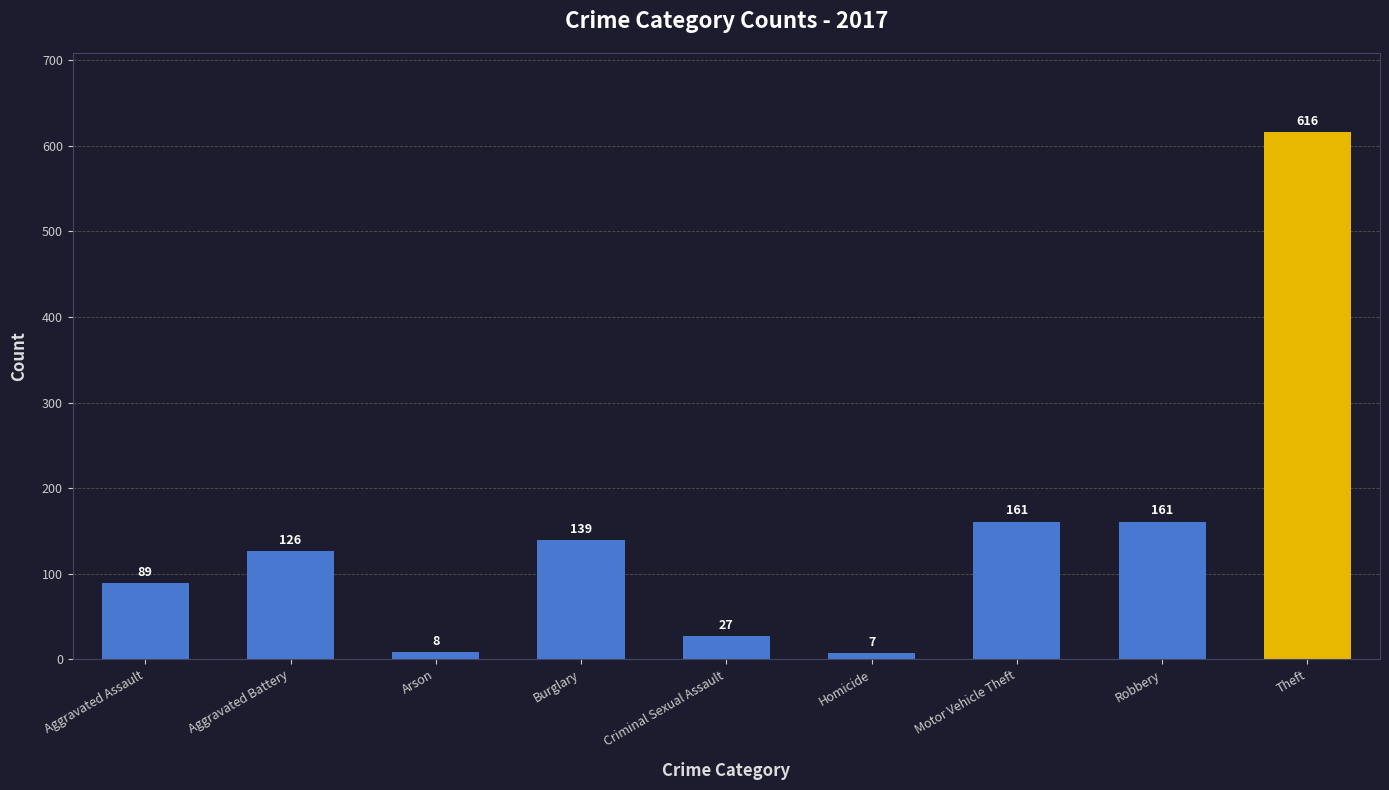

How many categories are shown in the chart?

9